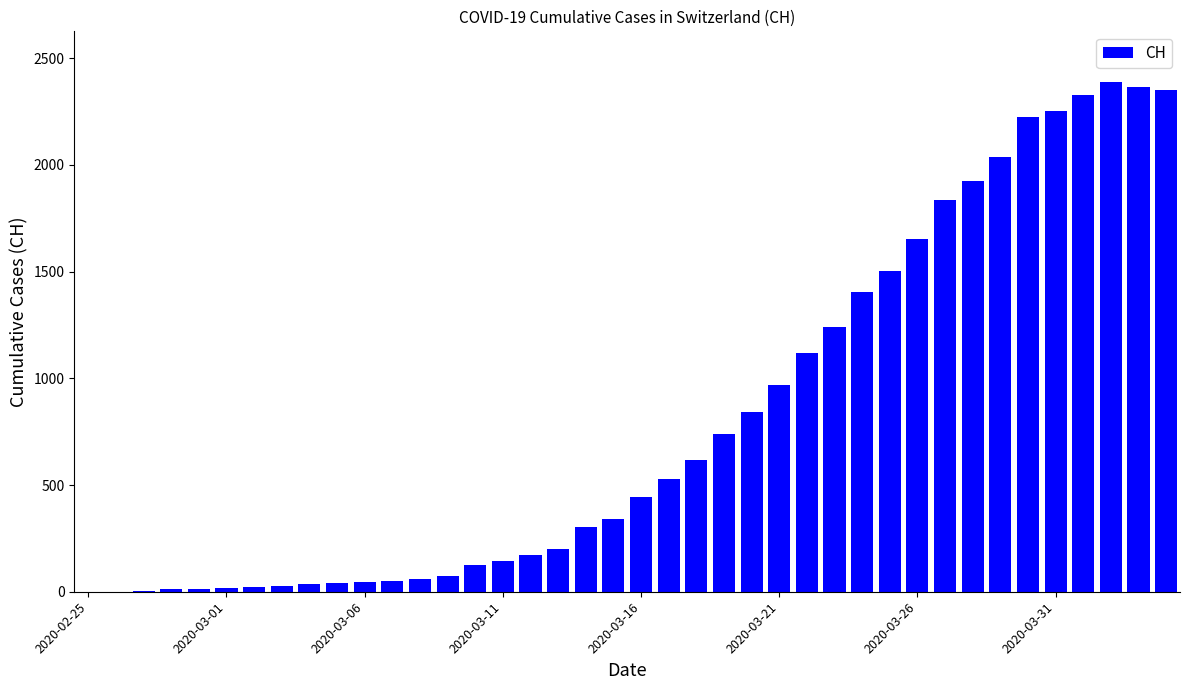

What is the sum of all values?

32444